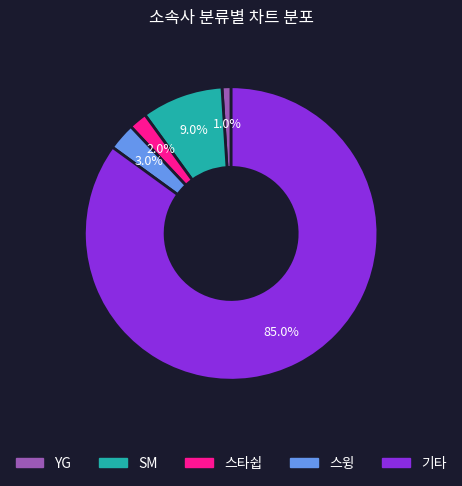

Rank the categories by value from lowest to highest.

YG, 스타쉽, 스윙, SM, 기타